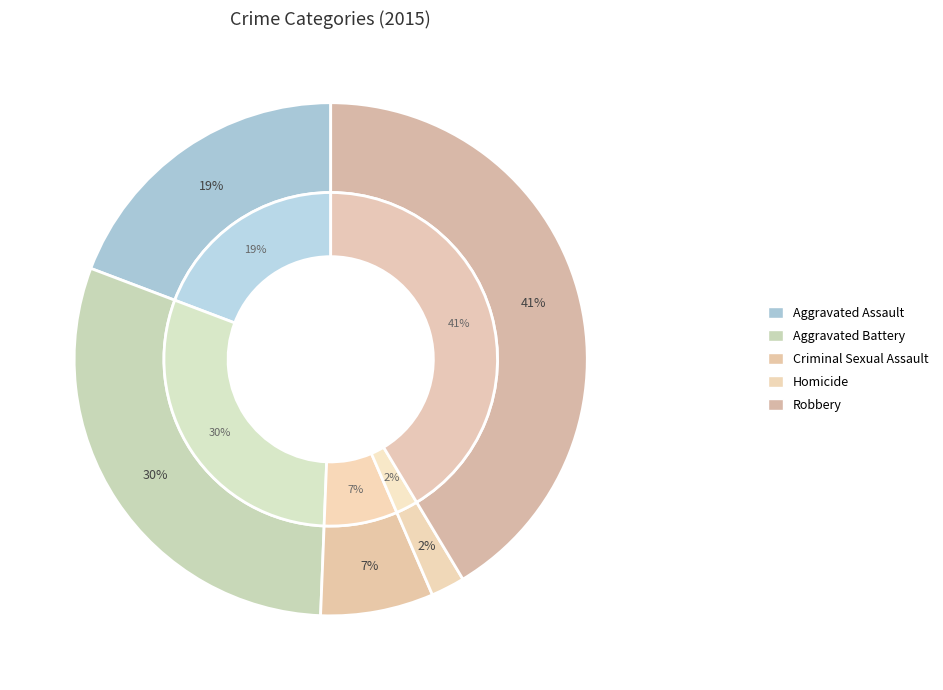

Is there any slice that represents more than half of the pie?

No